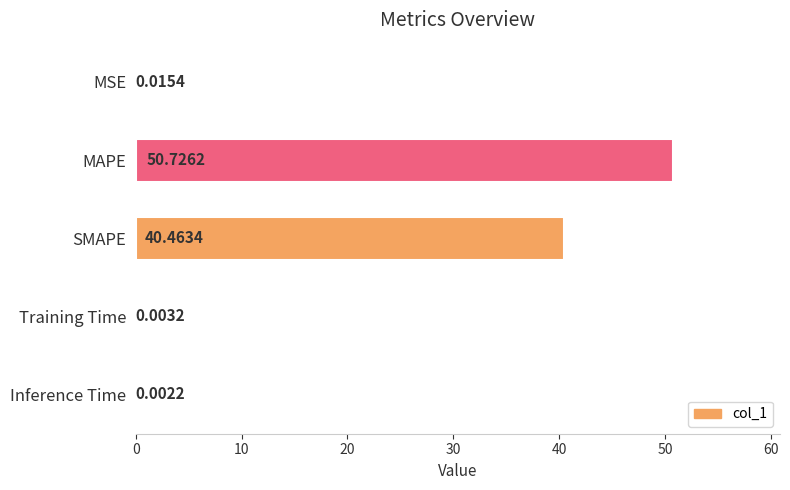

What is the sum of all values?

91.2